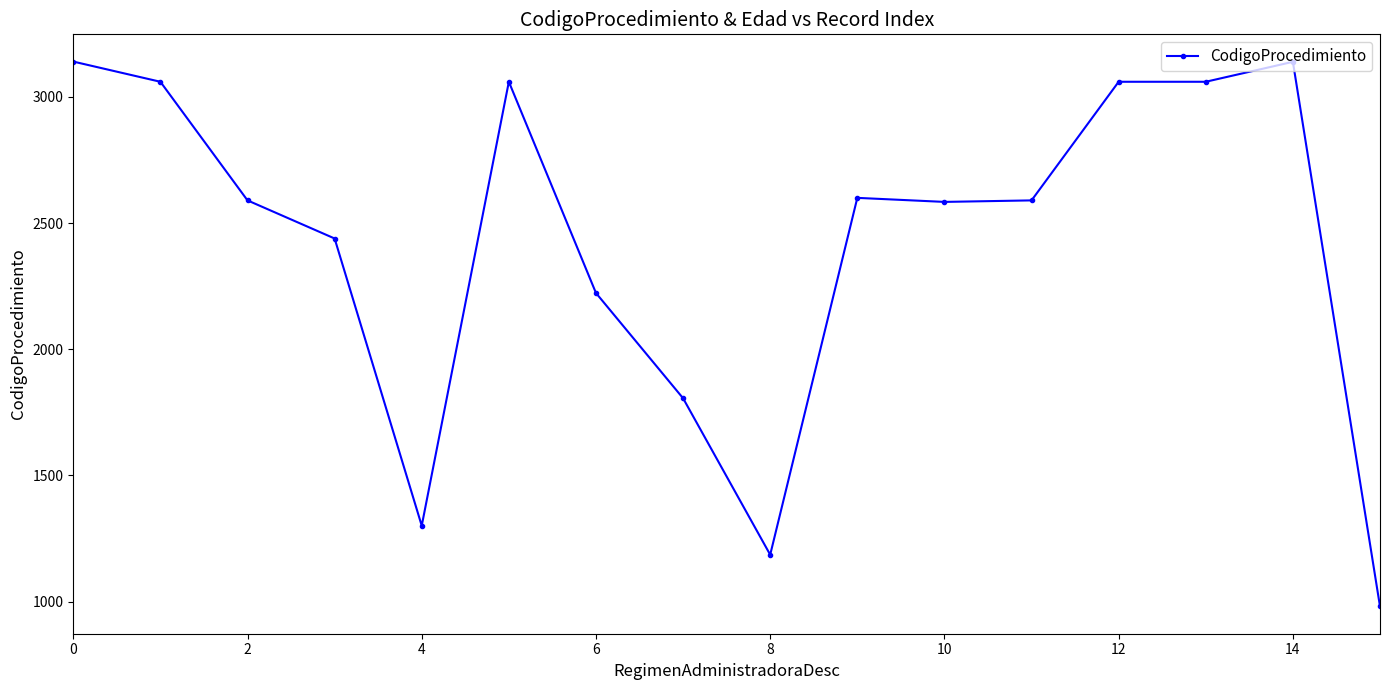

What is the greatest value displayed?

3140